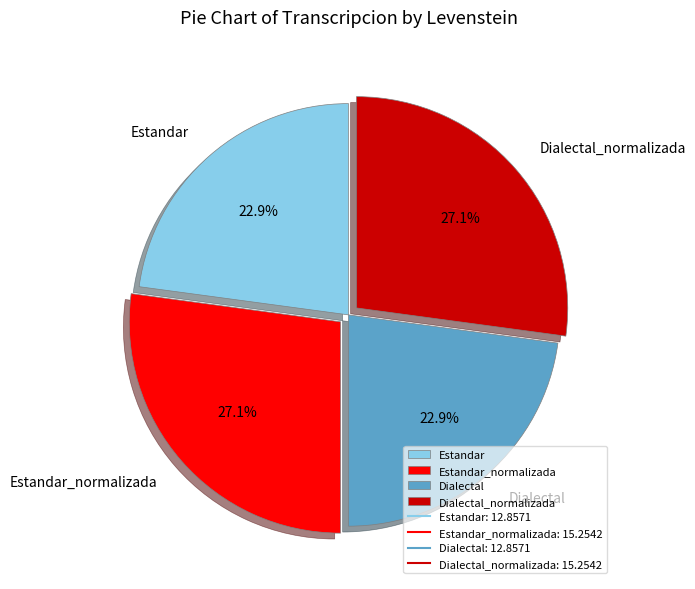

What percentage is NOT represented by Estandar_normalizada?

72.9%